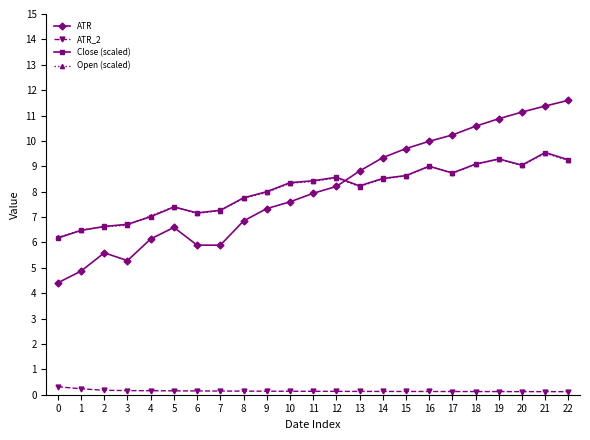

Count the number of categories in the chart.

23